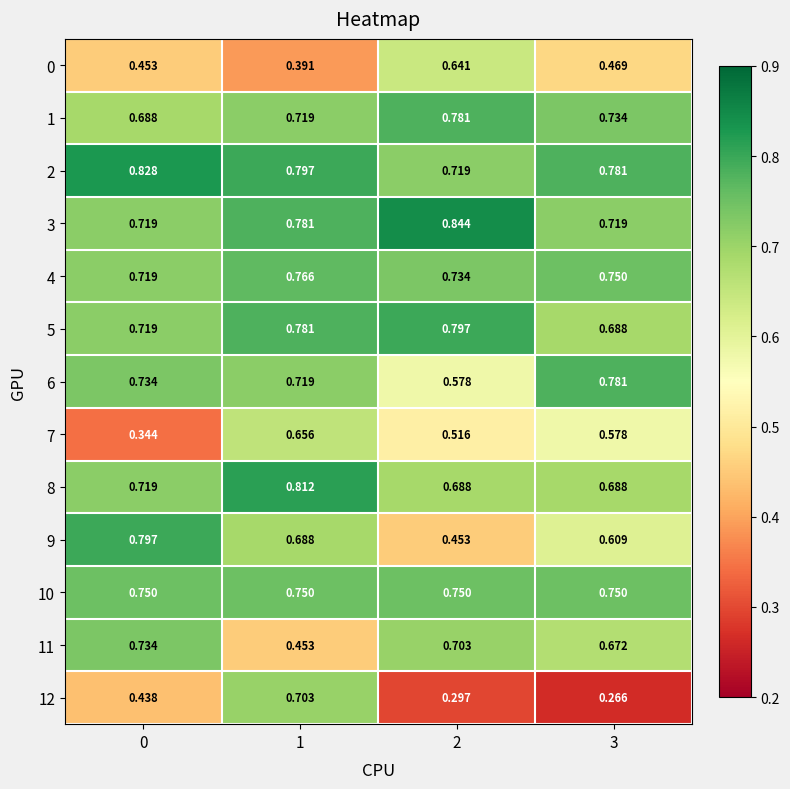

Which series has the widest spread of values?

12